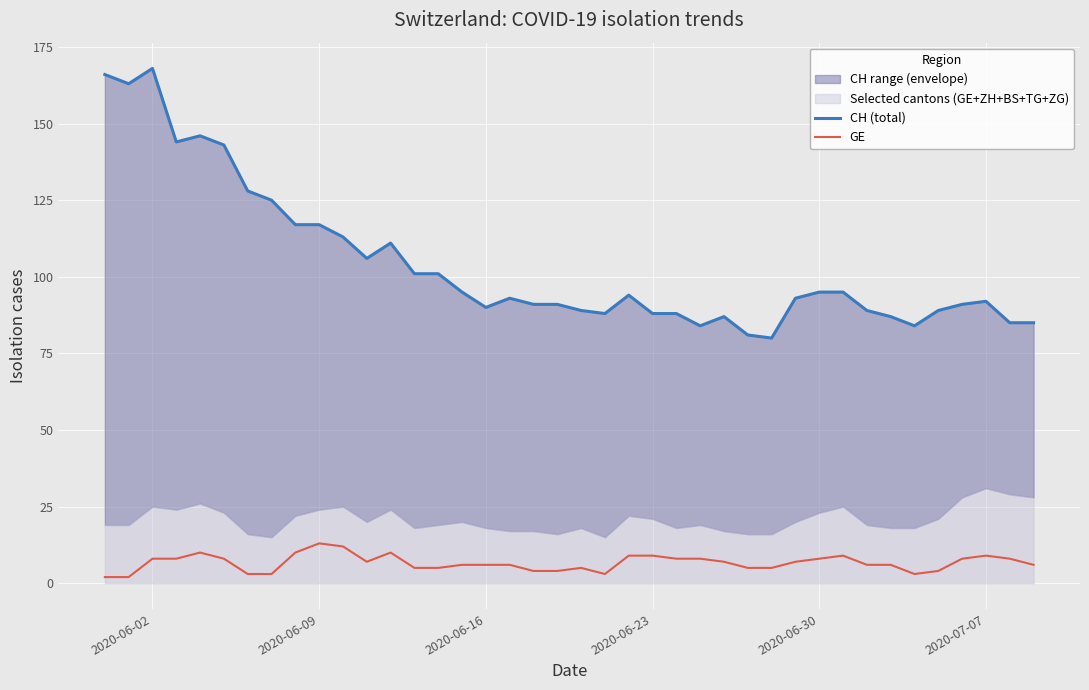

List the series in order of their peak value, highest first.

CH (total), GE